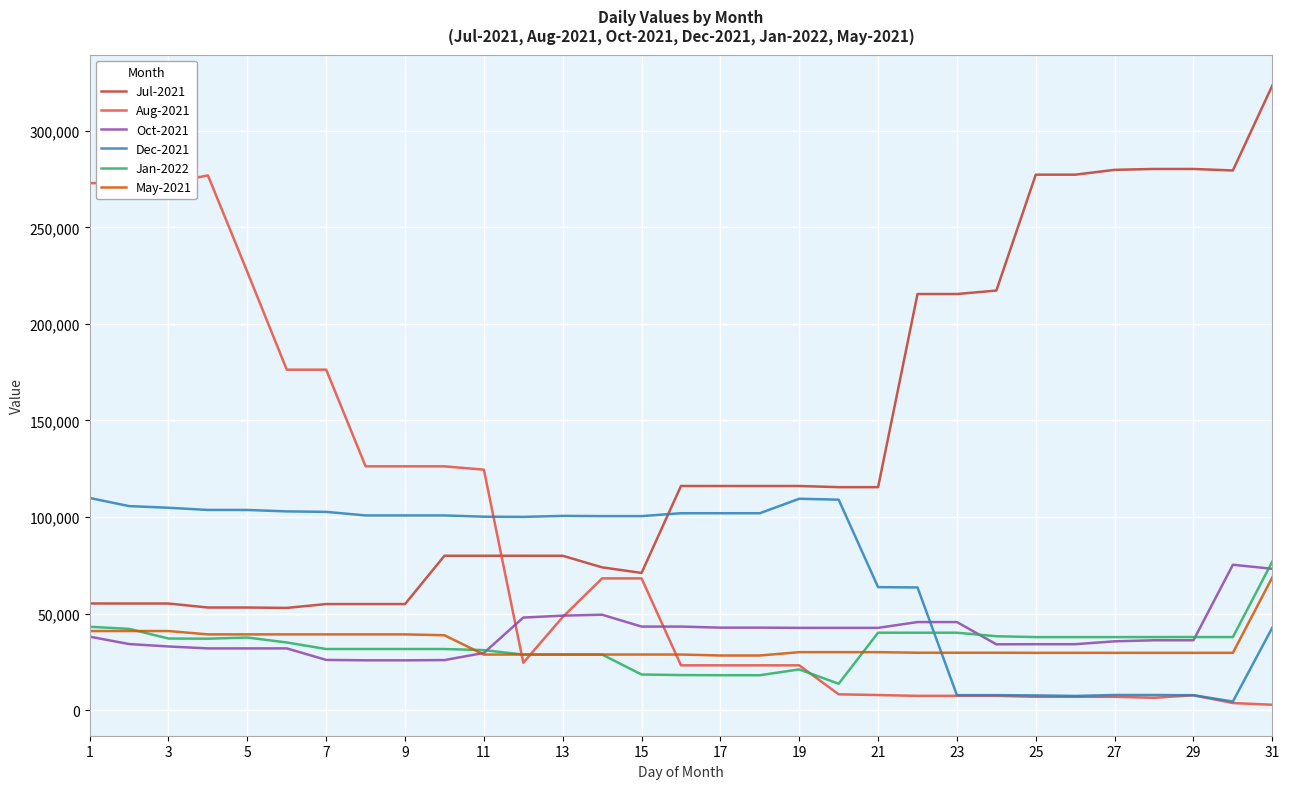

Which series has the largest total across all categories?

Jul-2021